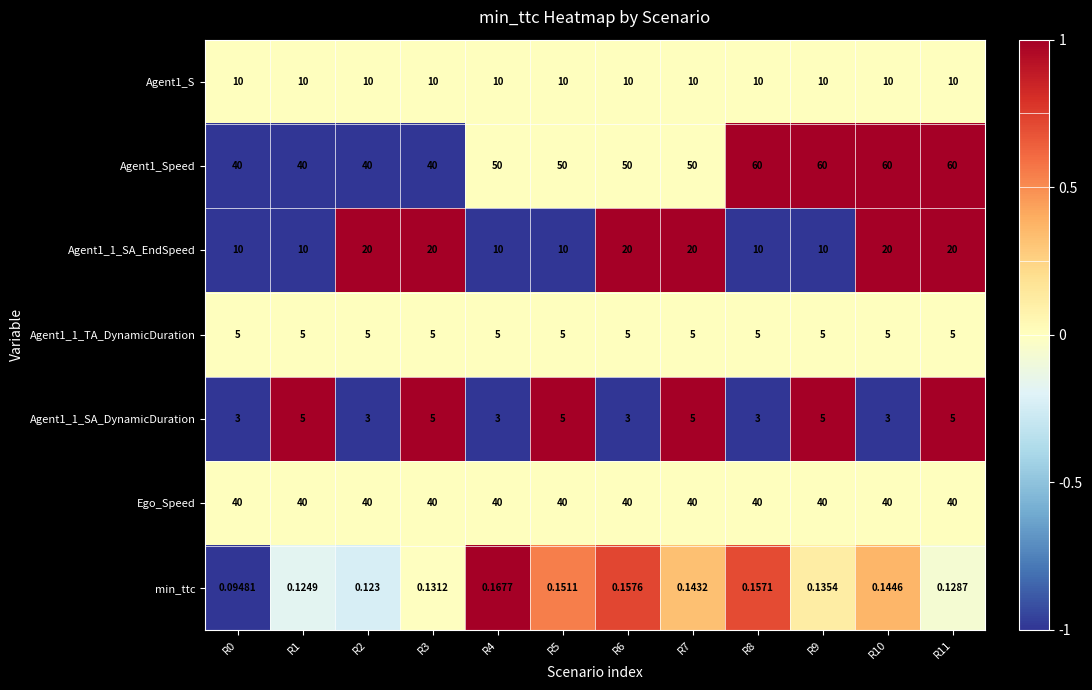

Count the number of data series in this chart.

7